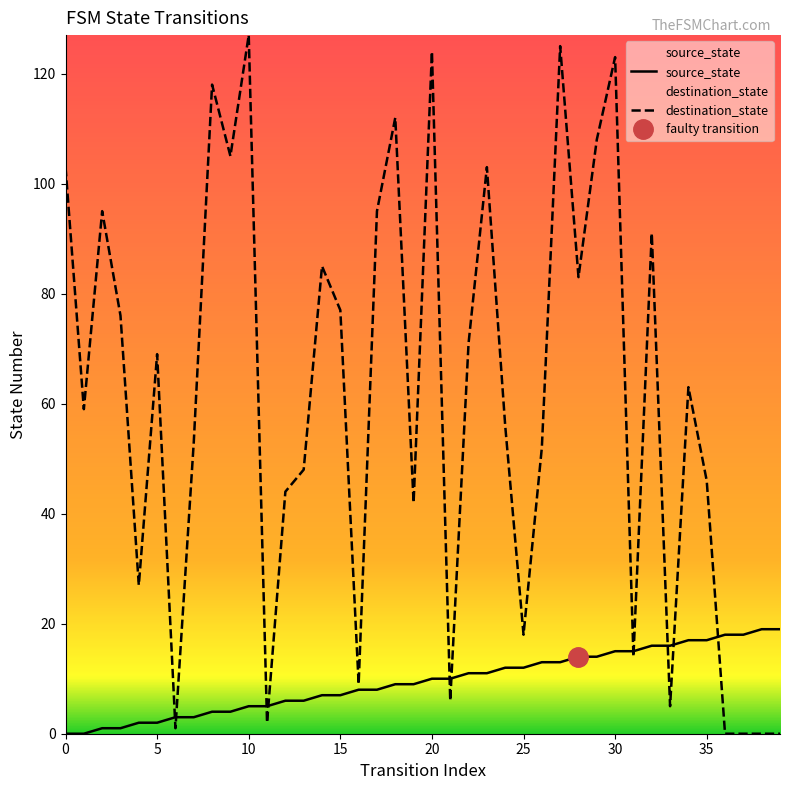

Between which two adjacent categories do destination_state and source_state first intersect?

5 and 6